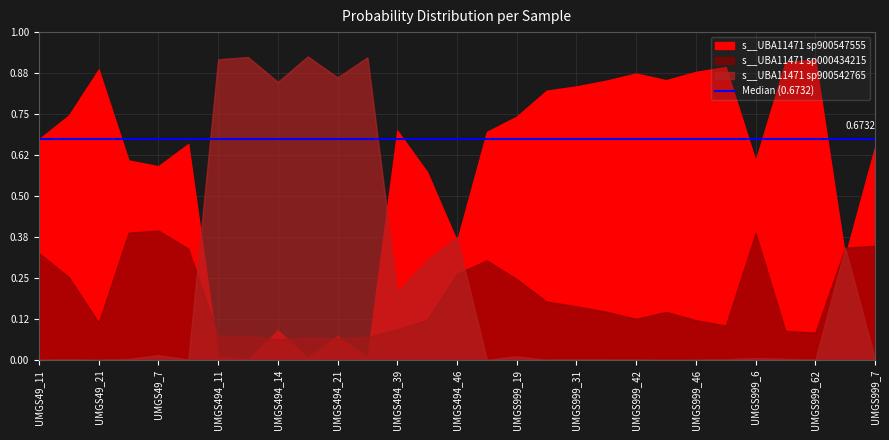

Which series ends up on top after the final intersection of s__UBA11471 sp000434215 and s__UBA11471 sp900542765?

s__UBA11471 sp000434215